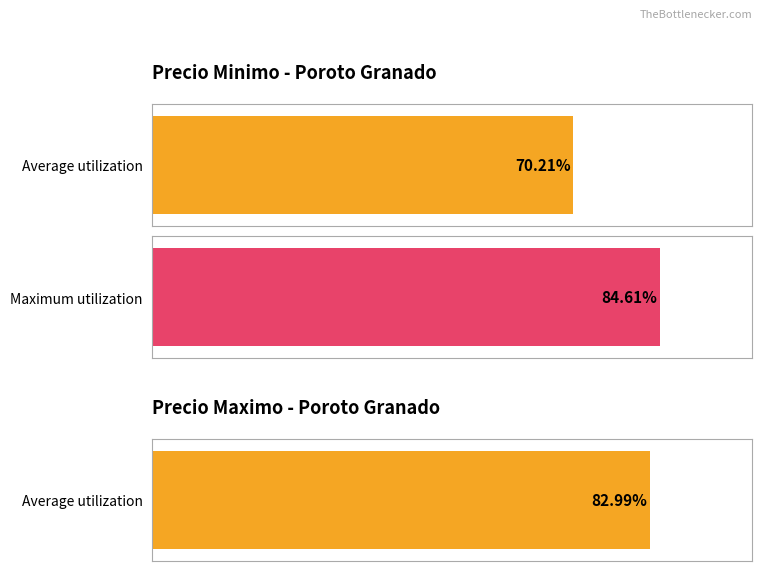

Does the chart contain any negative values?

No